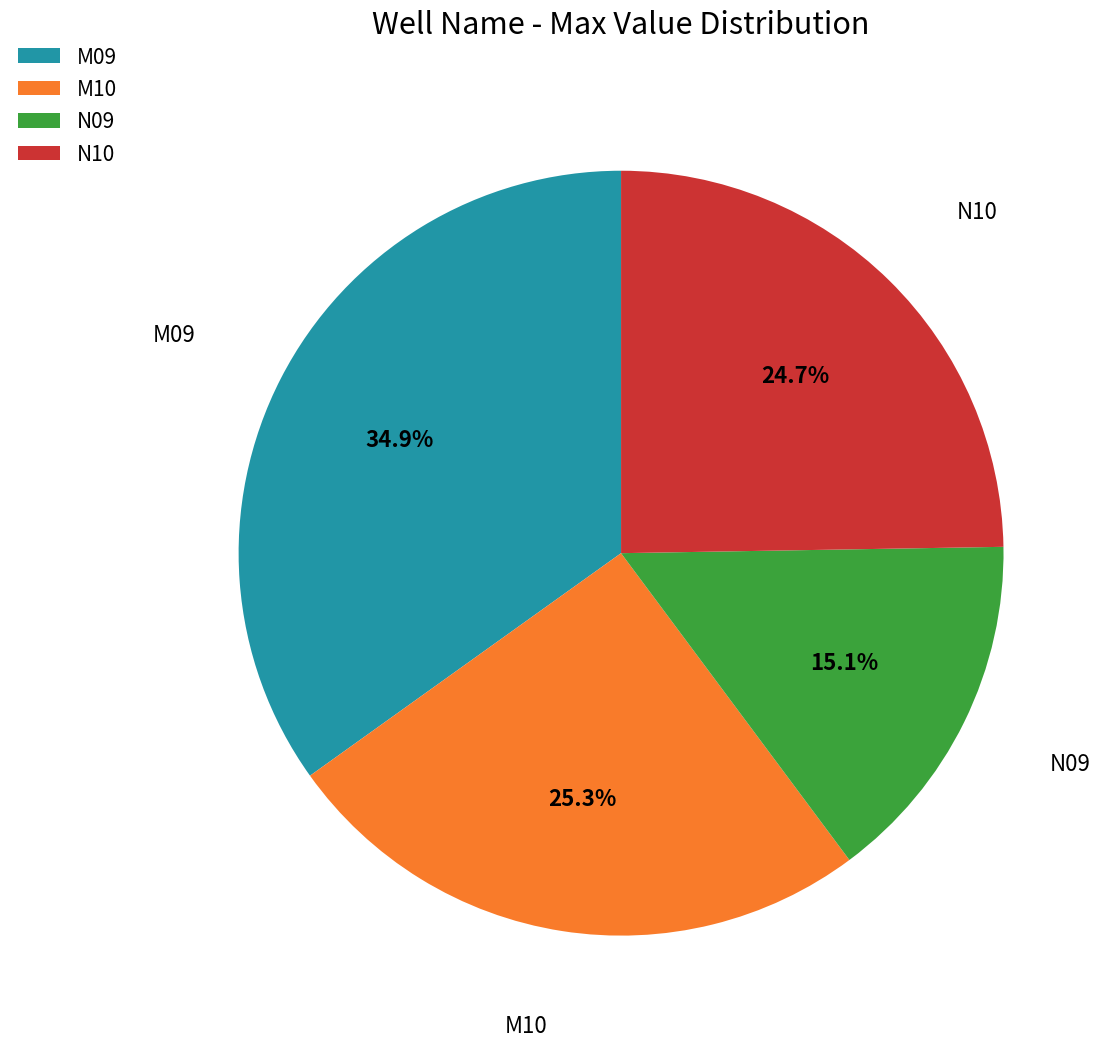

What percentage is the M09 slice, to the nearest percent?

35%